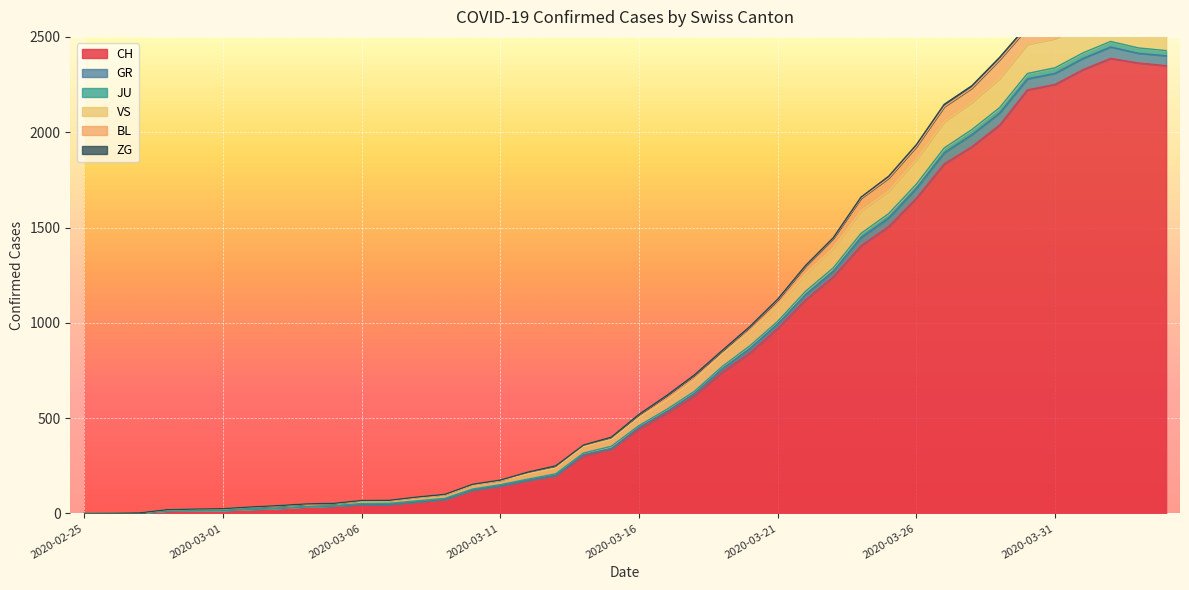

Where does the CH series first go above 443?

2020-03-17